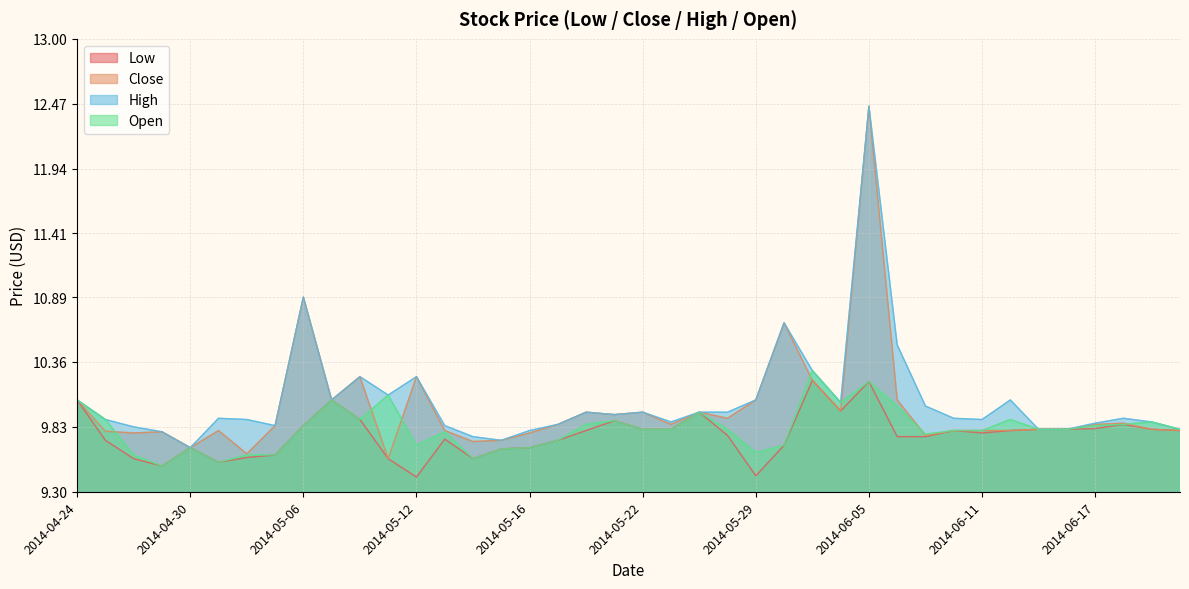

How many lines are shown in the chart?

4